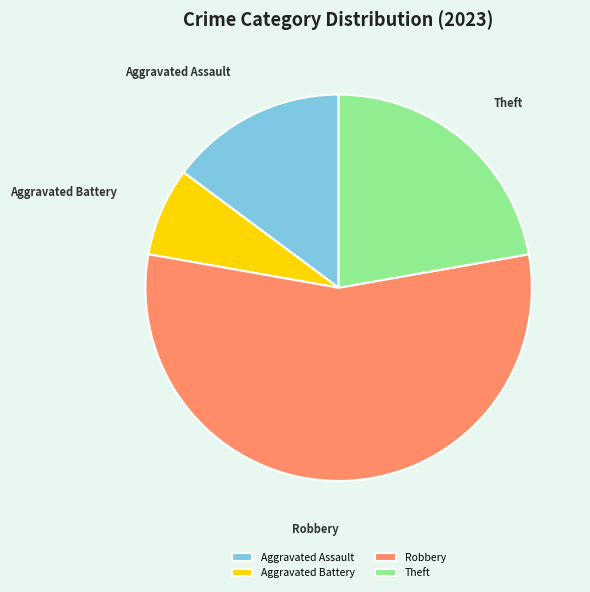

The Aggravated Battery slice represents 7% of the pie. True or false?

True